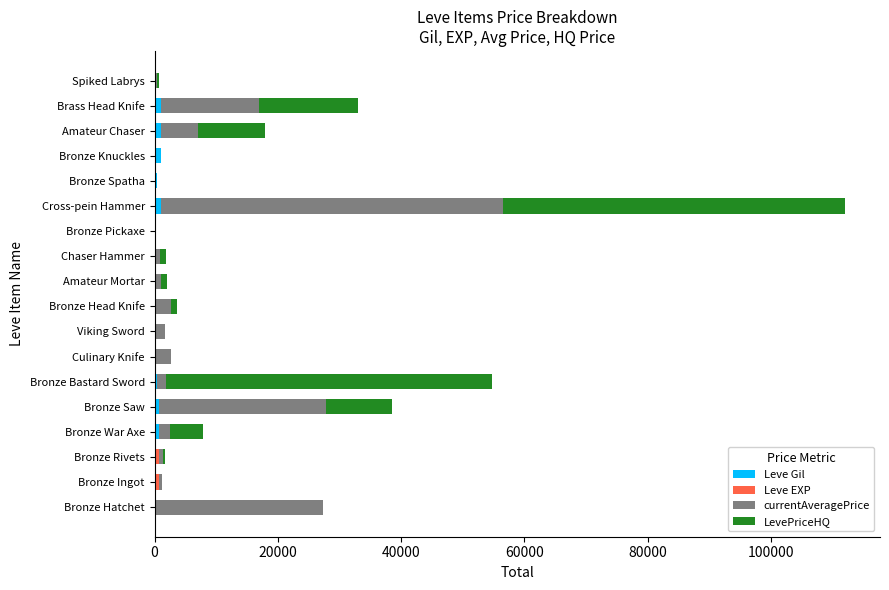

At which category is the sum across all series the highest?

Cross-pein Hammer